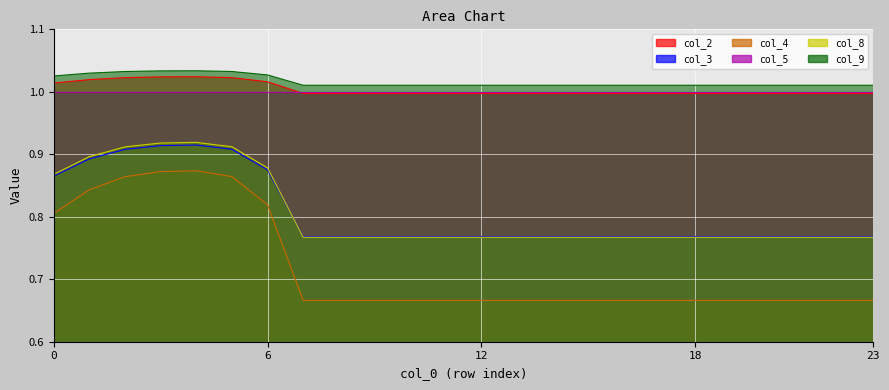

In col_4, how many points are higher than both neighbors (excluding endpoints)?

1